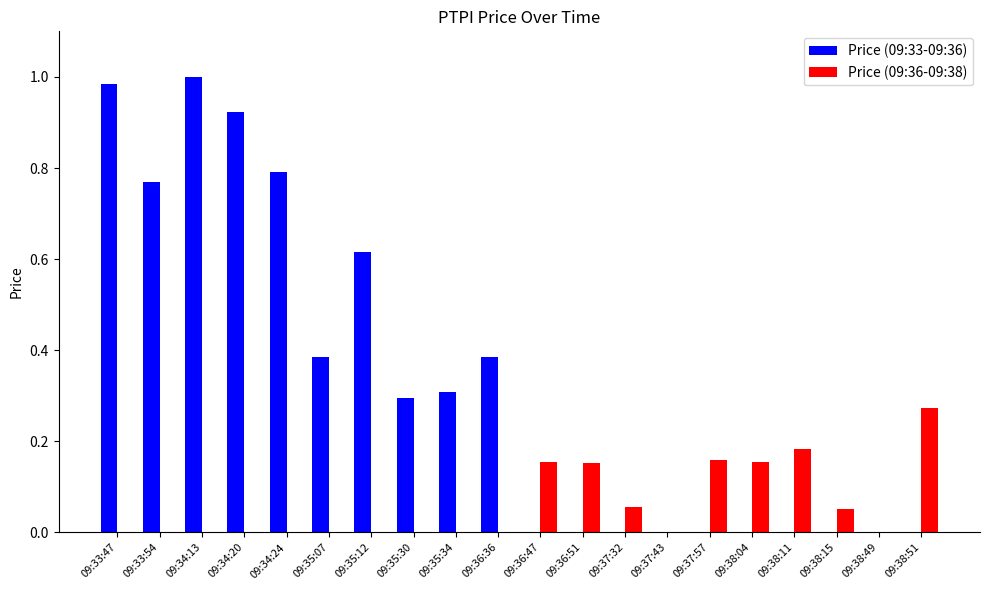

Between 09:34:13 and 09:36:47, which series saw the biggest shift?

Price (09:33-09:36)